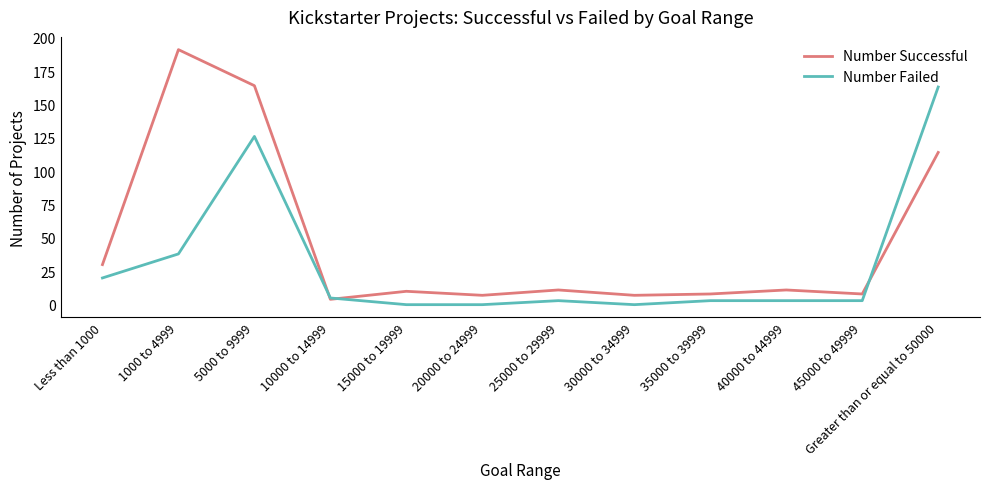

The Number Successful series shows 41 at Less than 1000. True or false?

False